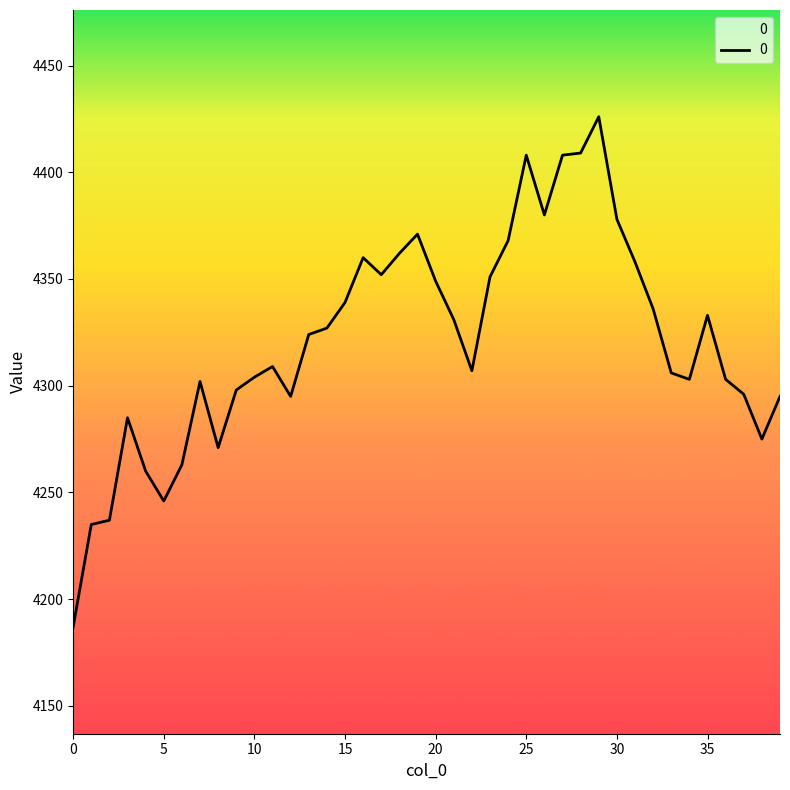

How many categories are shown in the chart?

40